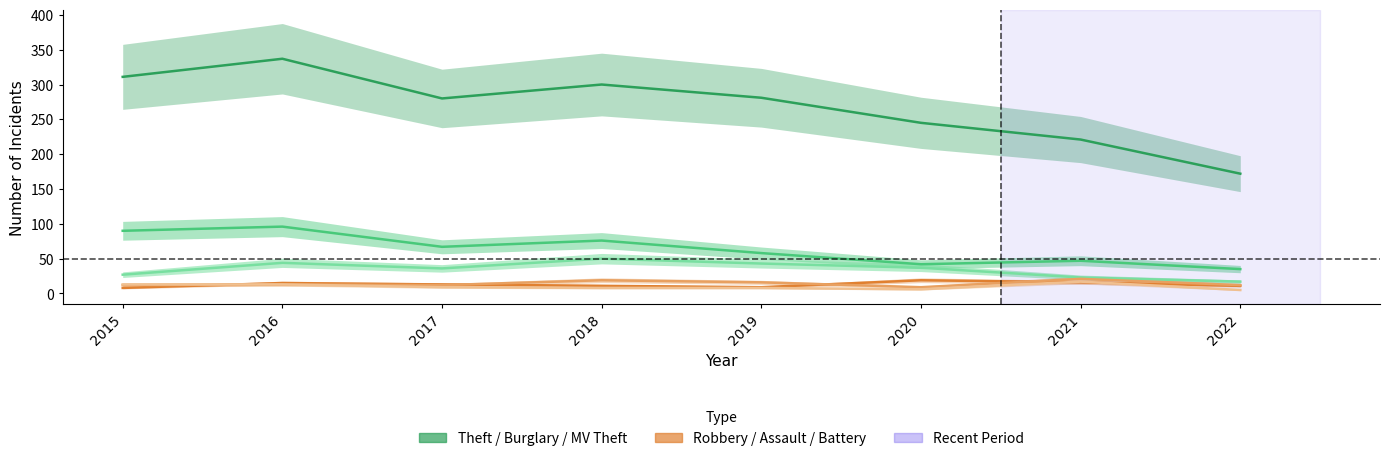

Which label corresponds to the largest value in the chart?

2016